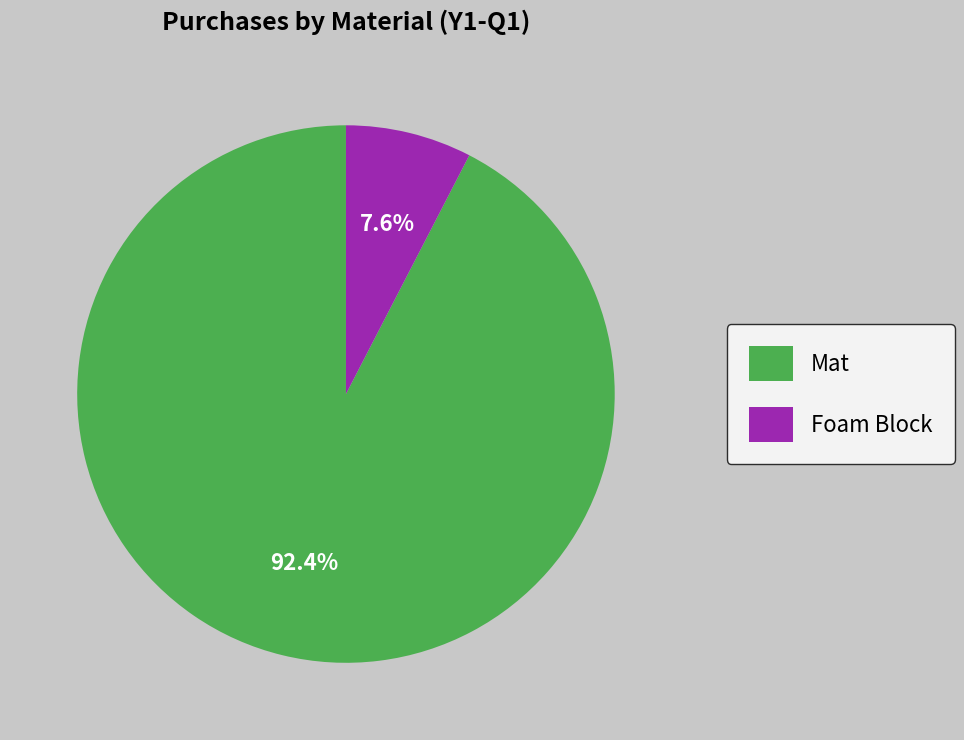

True or false: Foam Block accounts for 8% of the total.

True